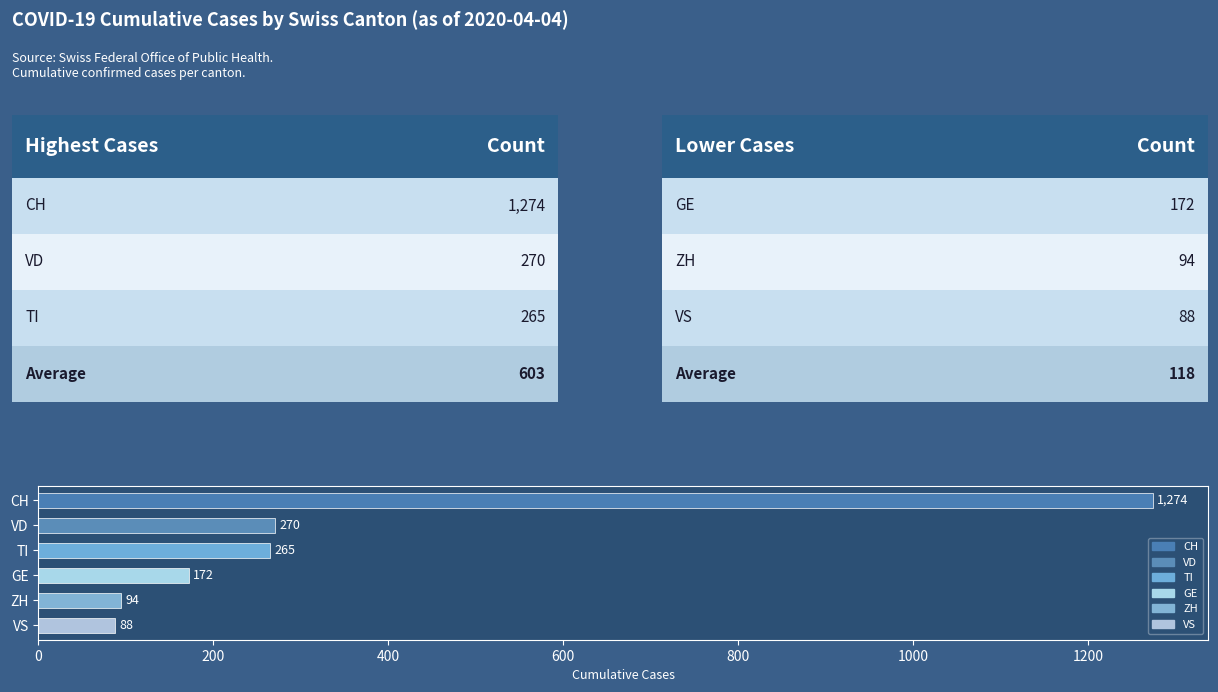

The value at TI is 265. True or false?

True